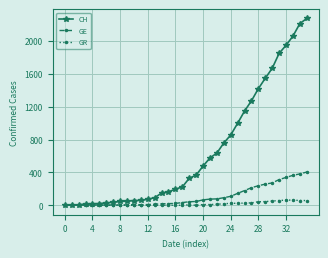

Rank the series by their maximum value, from highest to lowest.

CH, GE, GR